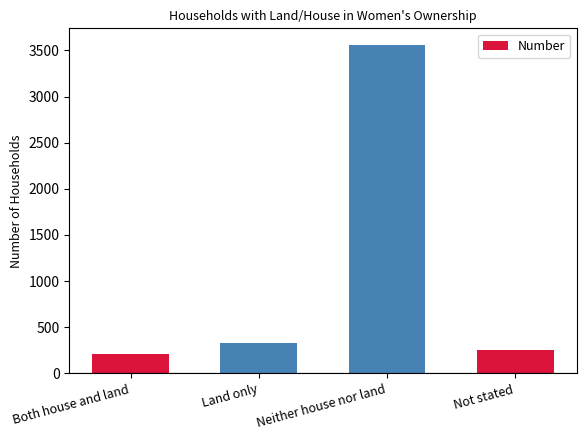

What is the sum of the values at Not stated and Both house and land?

458